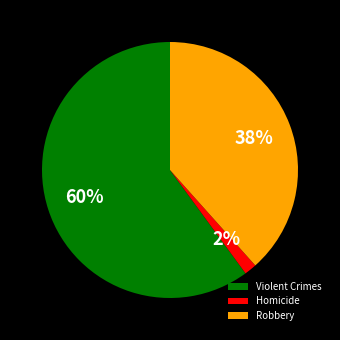

Does any single category account for the majority?

Yes